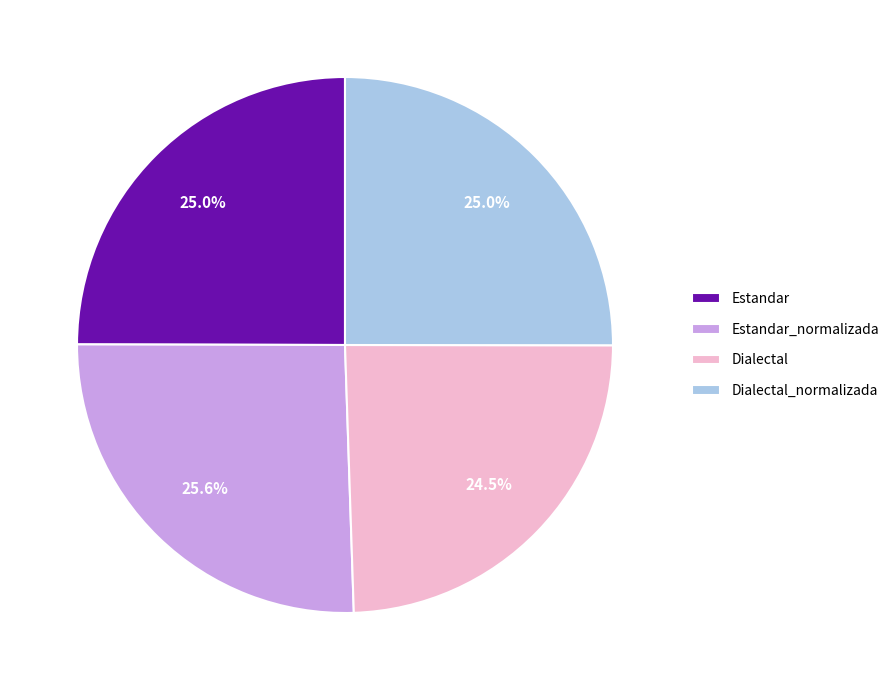

What is the total percentage of Estandar_normalizada and Estandar?

50.5%